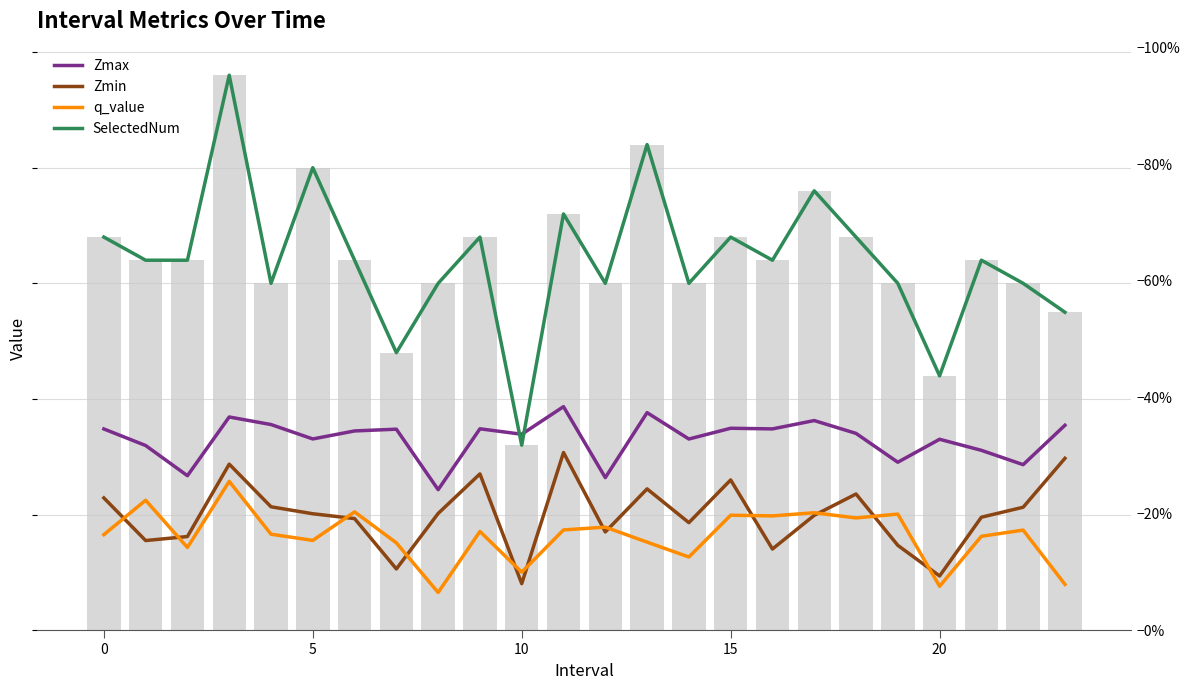

Which series changed the most between 10 and 21?

SelectedNum